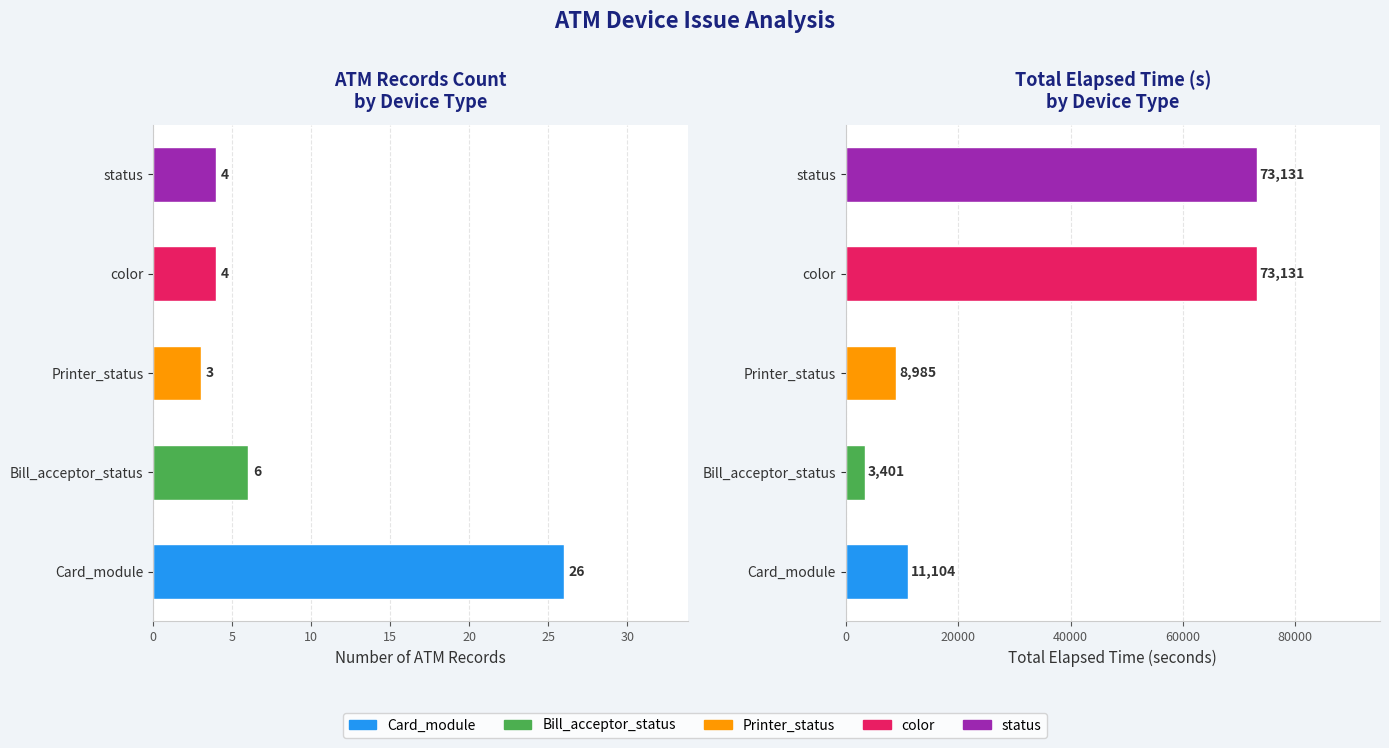

What is the difference between the highest and lowest values at Printer_status?

8982